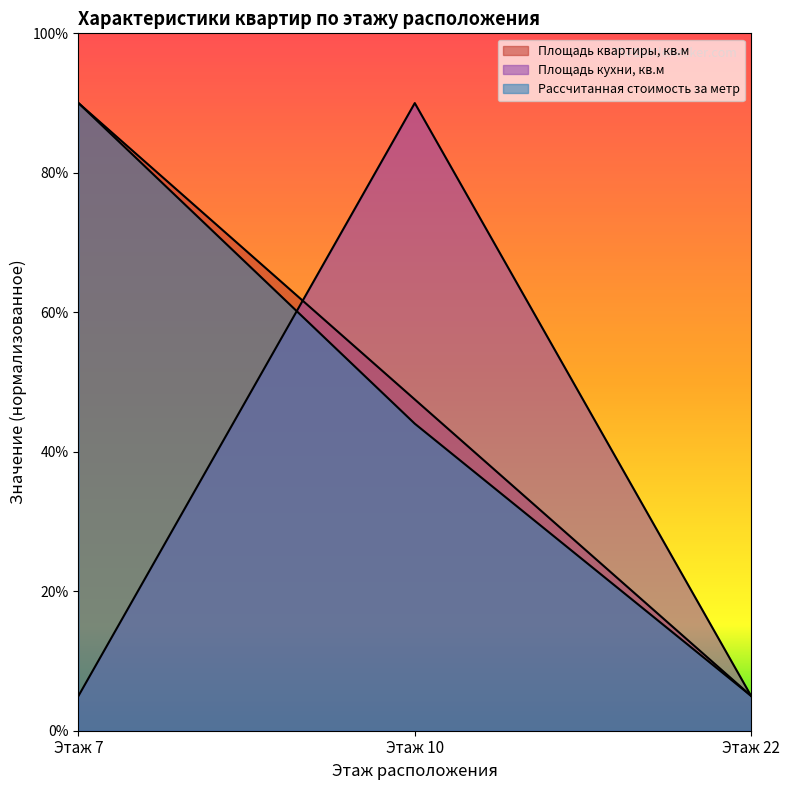

Is it true that Площадь кухни, кв.м equals 90.0 at Этаж 10?

True